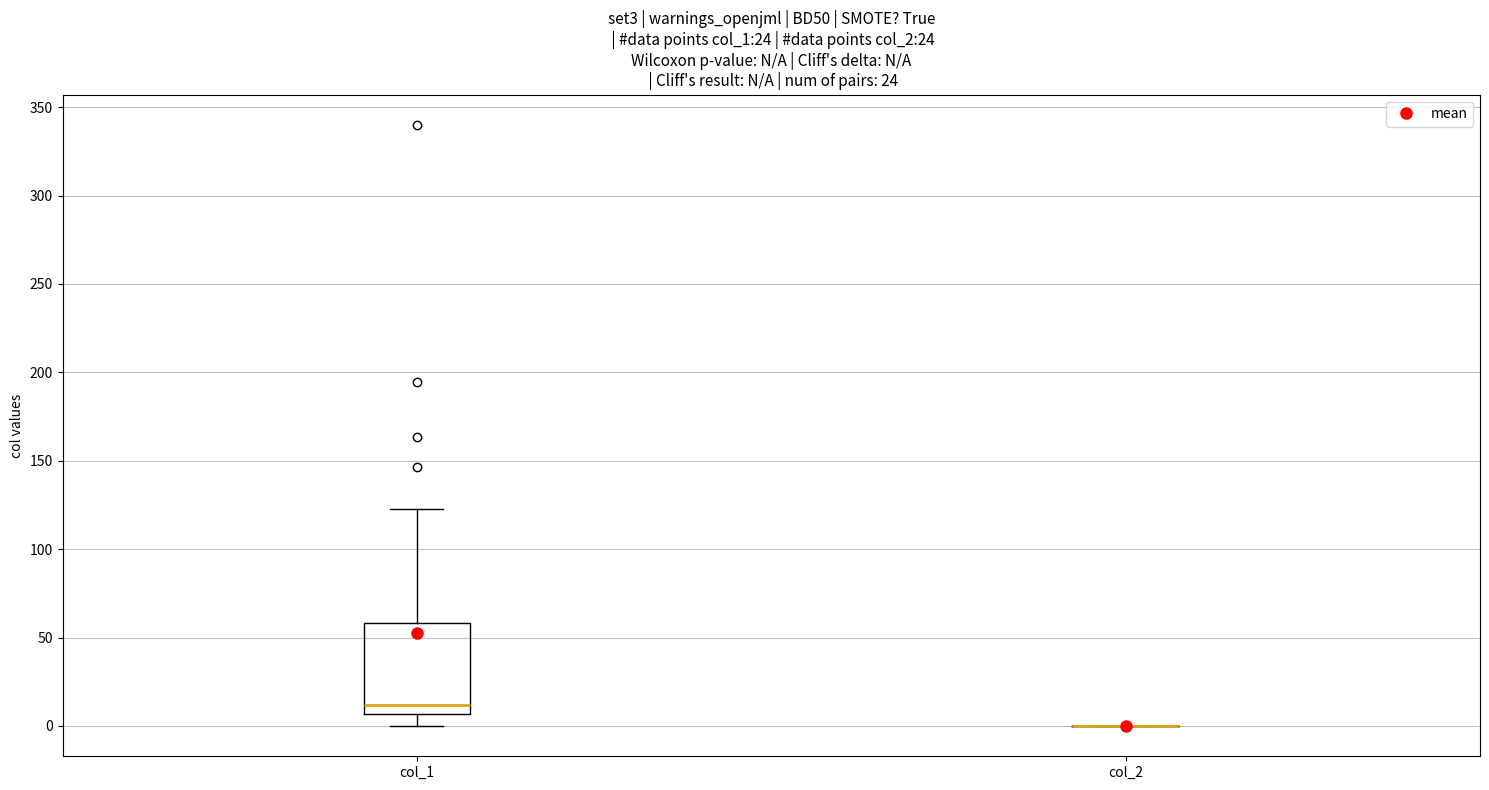

Where is the upper edge of the box for col_1 on the y-axis? The values are not printed on the chart, so give them approximately, as read against the axis.

60